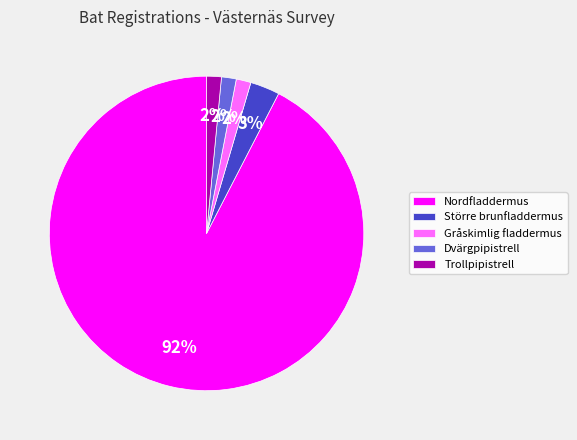

True or false: Trollpipistrell accounts for 2% of the total.

True